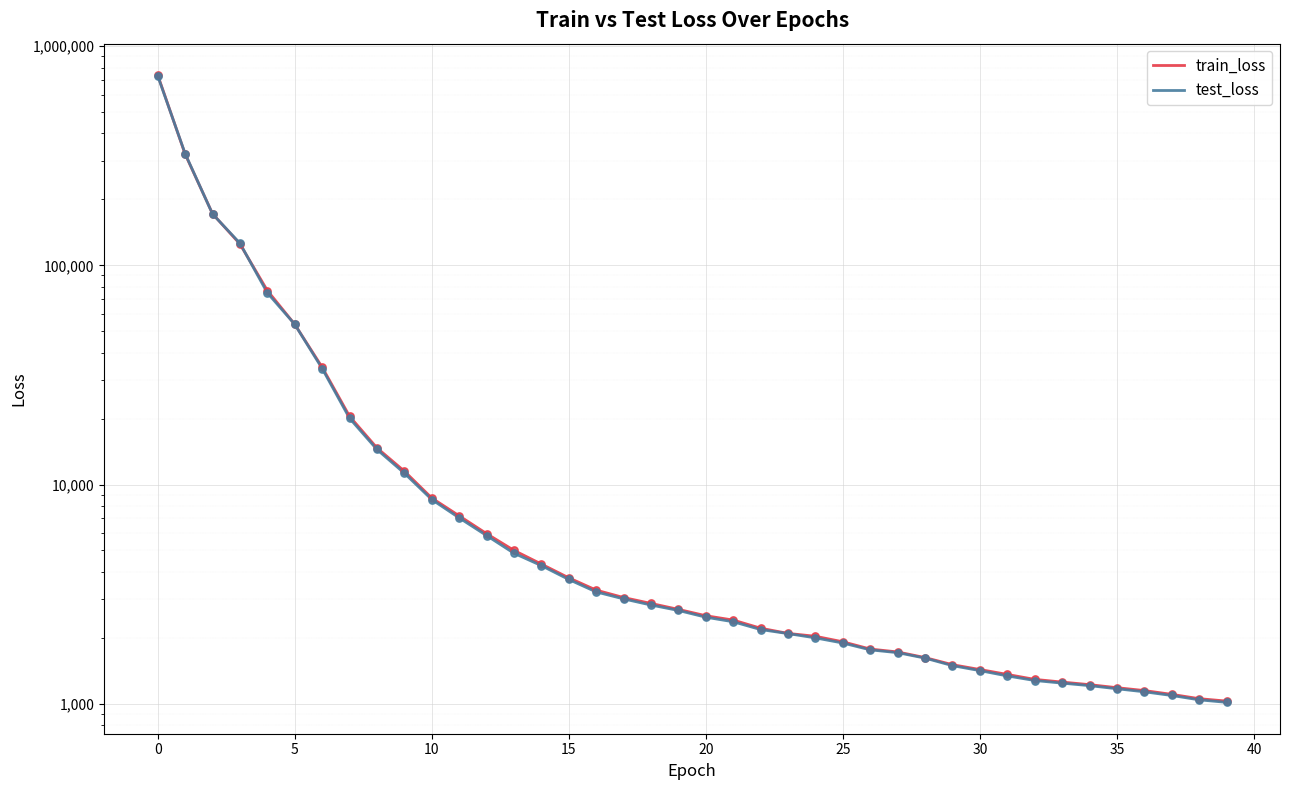

What are all the series names shown in the legend?

train_loss, test_loss